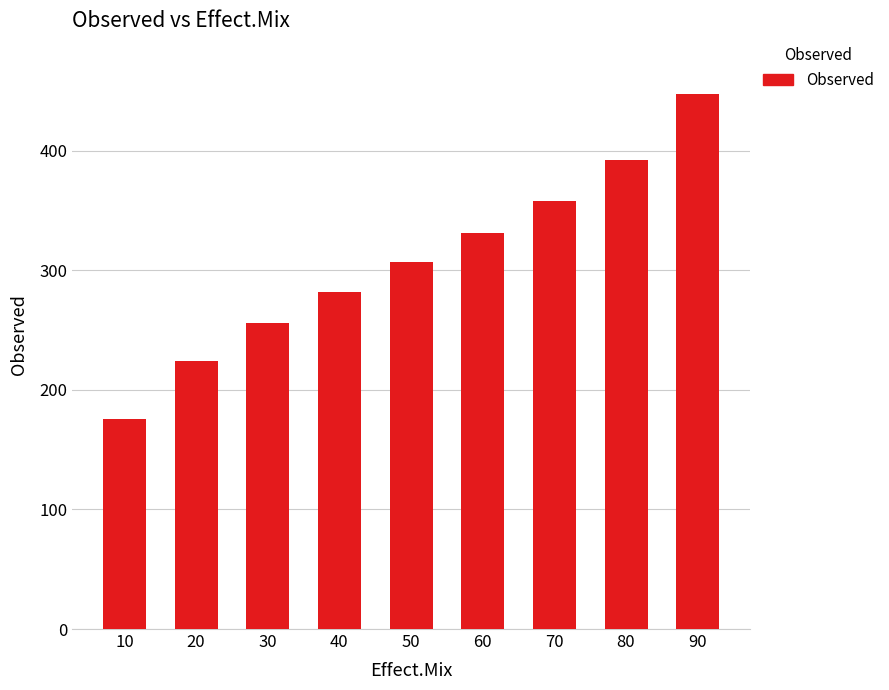

At which label is the value closest to 311?

50